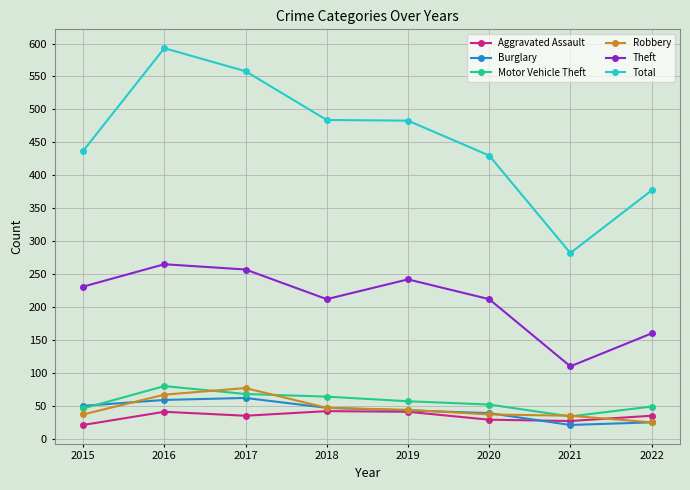

How many lines are shown in the chart?

6